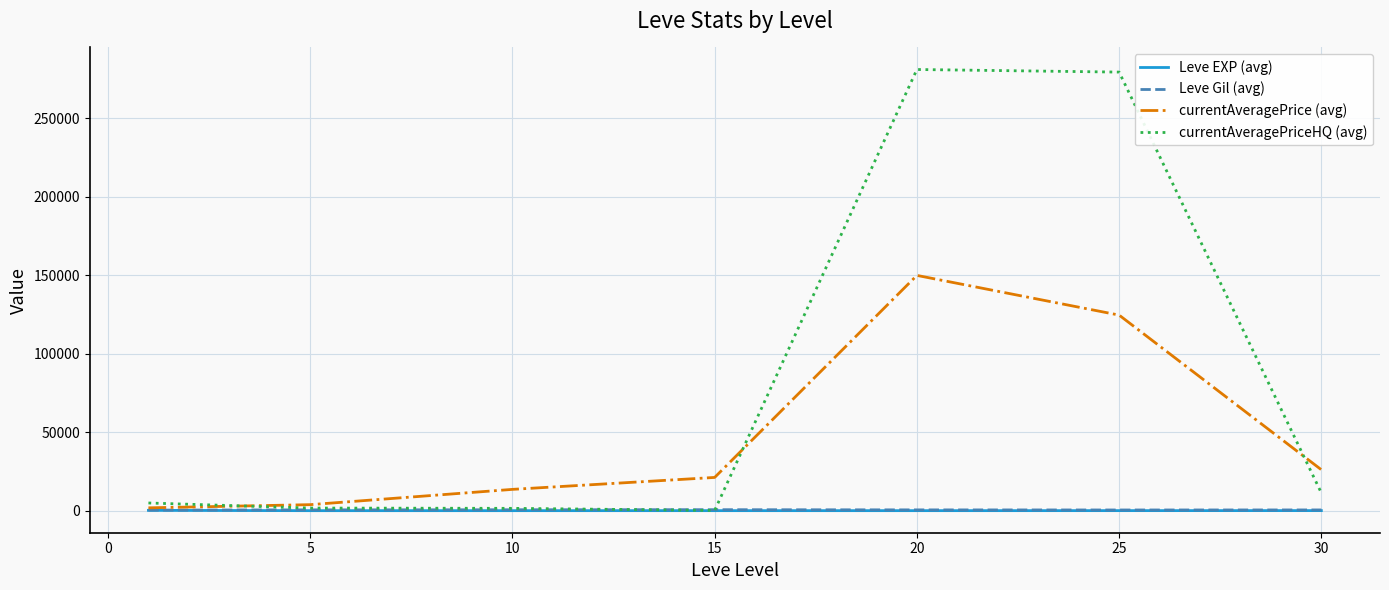

Which series has the largest range (max minus min)?

currentAveragePriceHQ (avg)